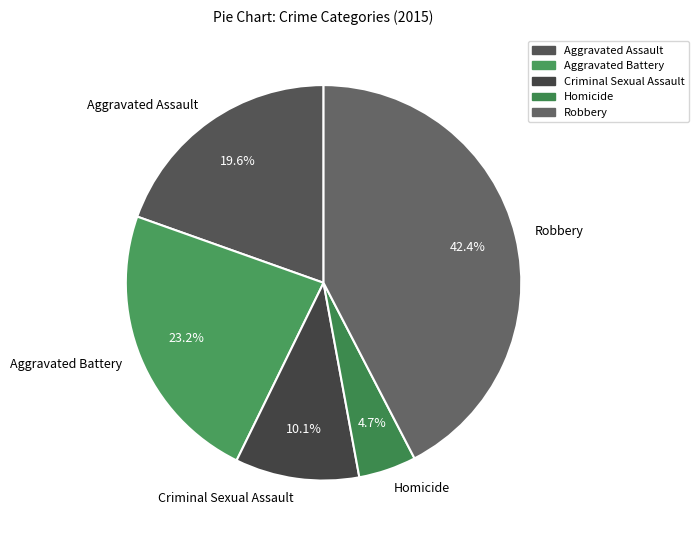

To the nearest percent, what is the average slice percentage?

20%